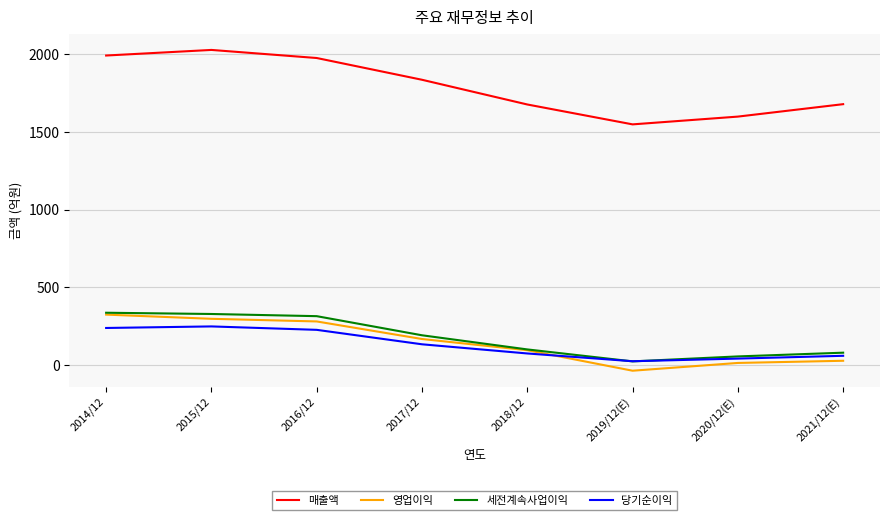

Where is 영업이익 nearest to the value 143?

2017/12